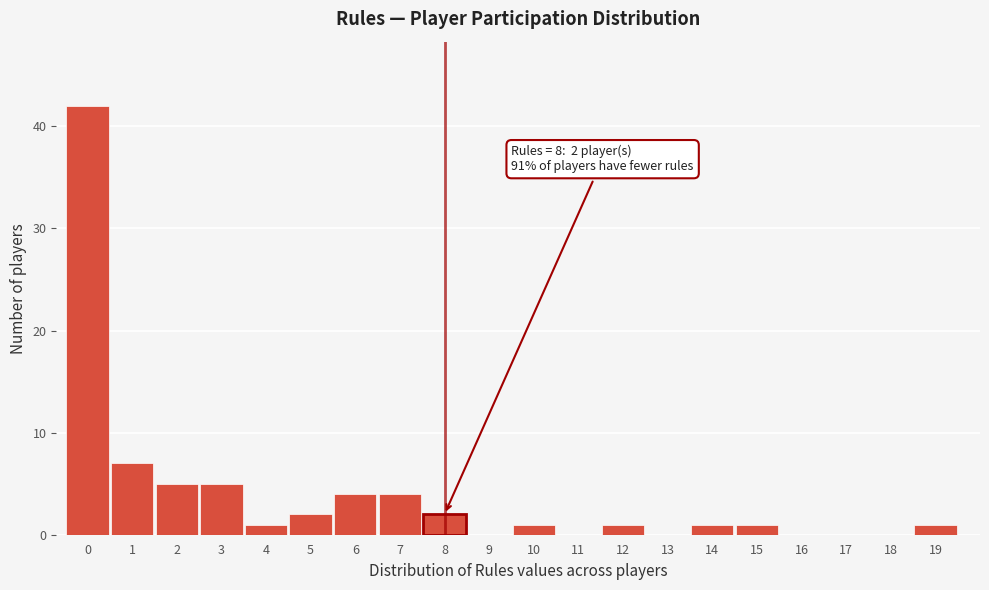

Which range on the x-axis has the tallest bar?

-0.5 to 0.5